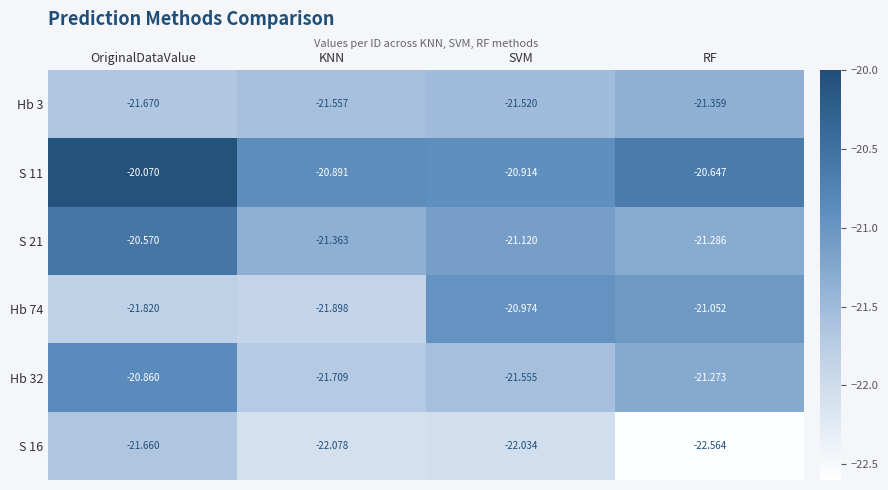

Rank the categories by S 11 value from highest to lowest.

OriginalDataValue, RF, KNN, SVM